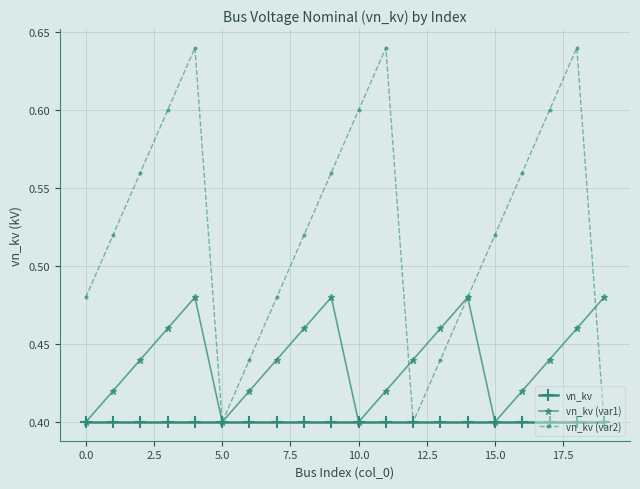

How many vn_kv (var1) values are between 0 and 1?

20